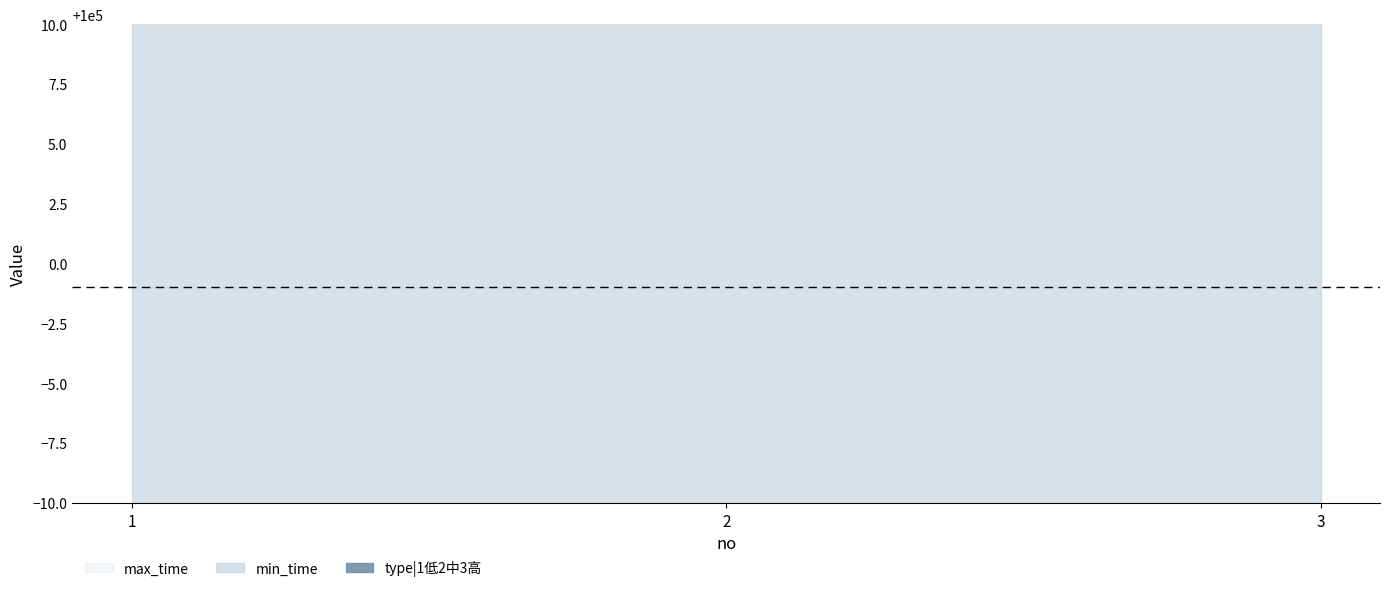

The max_time series shows 174839 at 2. True or false?

False